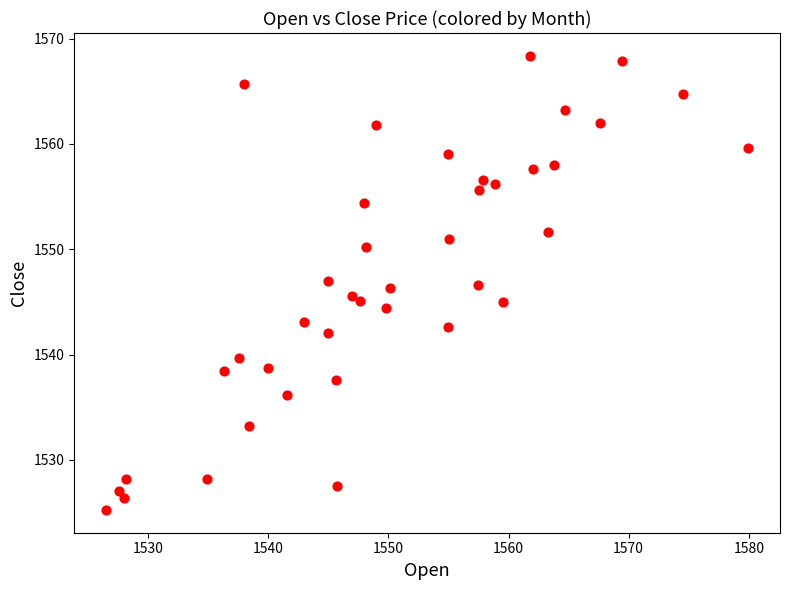

What is the range of X values (max minus min)?

53.4